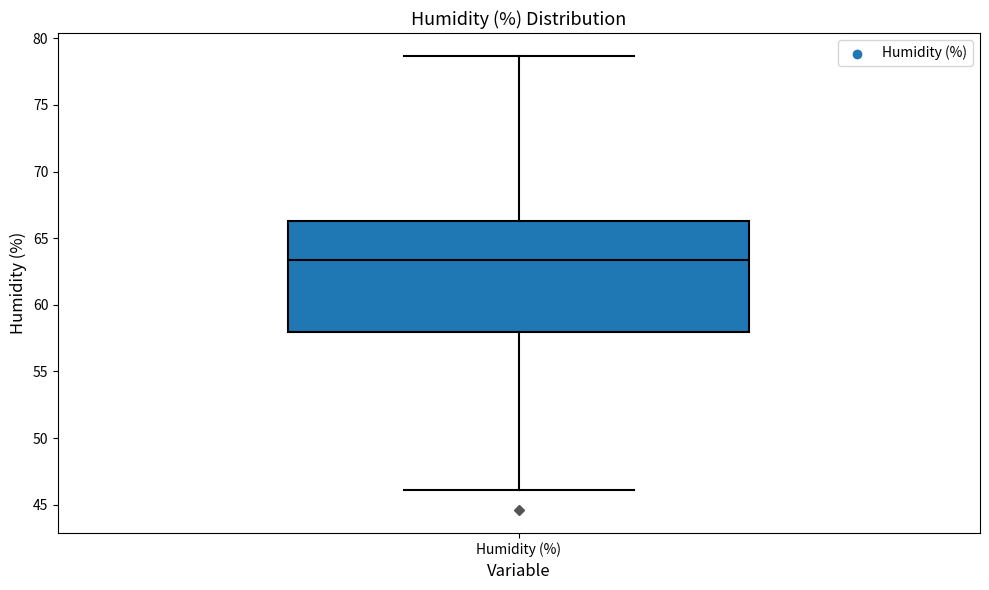

Read this box plot against the y-axis: the position of the median line, the range covered by the box, and the ends of both whiskers. The values are not printed on the chart, so give them approximately, as read against the axis.

median 63.5, box 58.0 to 66.5, whiskers 46.0 to 78.5